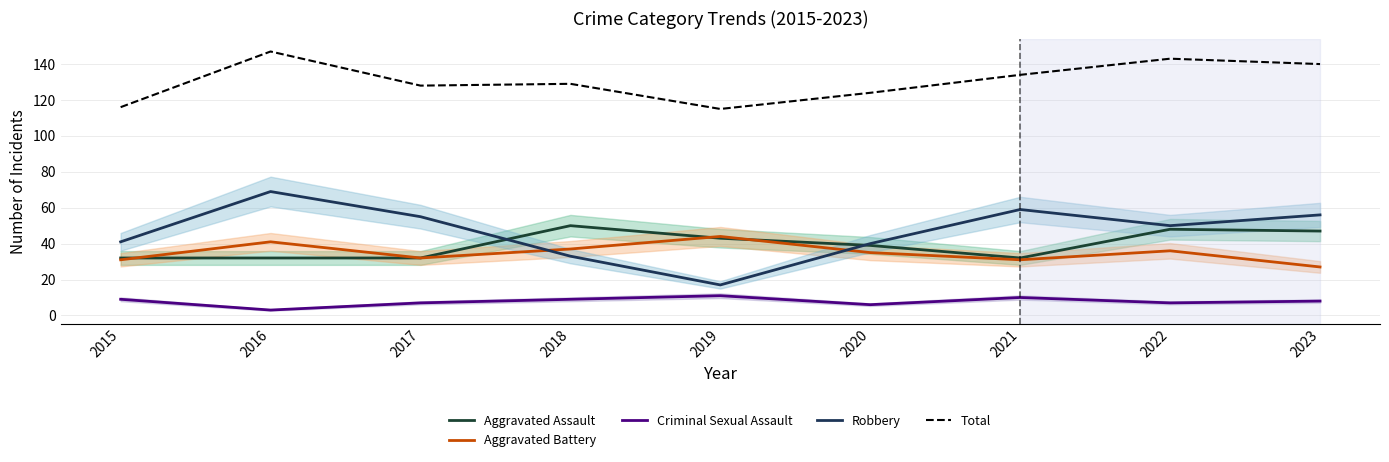

Does the chart display data point markers on the line(s)?

No